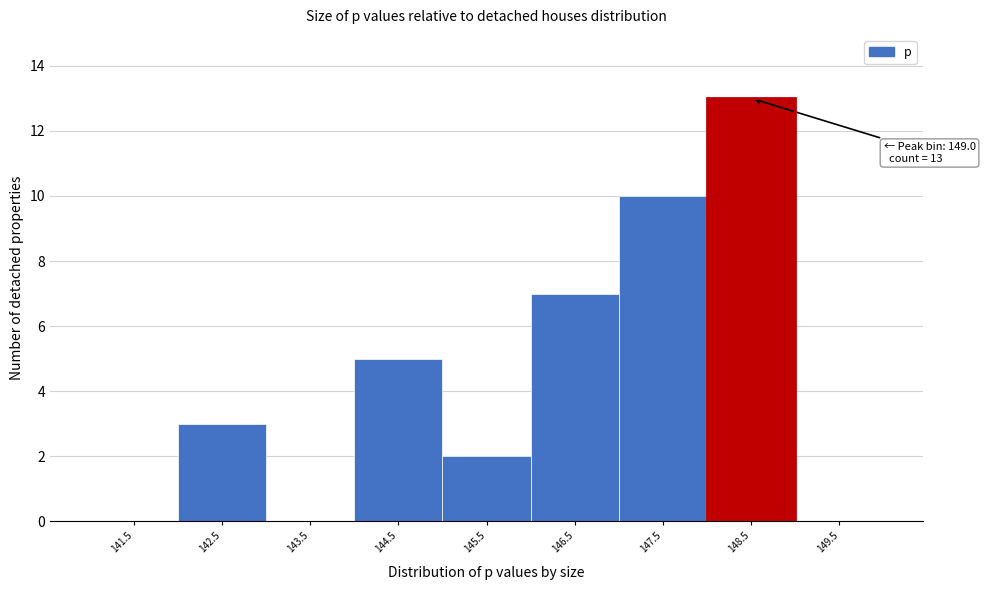

Reading right to left, what are all the values shown in this chart?

149.5=0	148.5=13	147.5=10	146.5=7	145.5=2	144.5=5	143.5=0	142.5=3	141.5=0